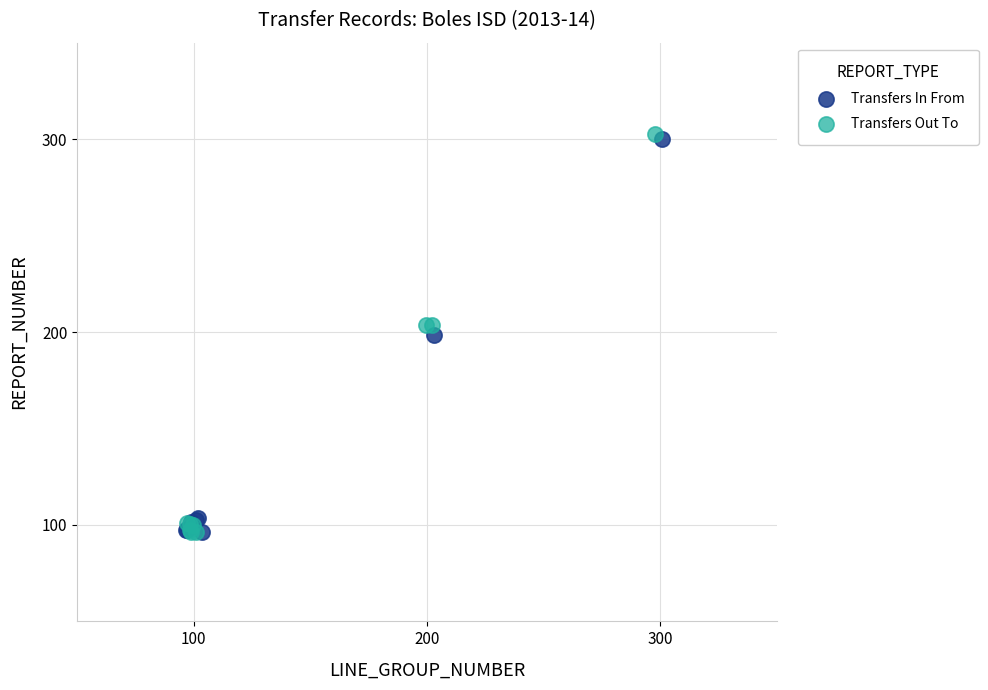

What are all the series names shown in the legend?

Transfers In From, Transfers Out To